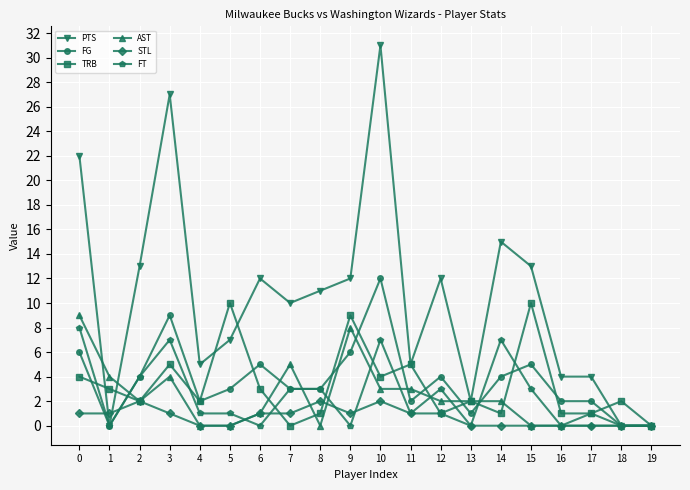

Which series has the largest range (max minus min)?

PTS